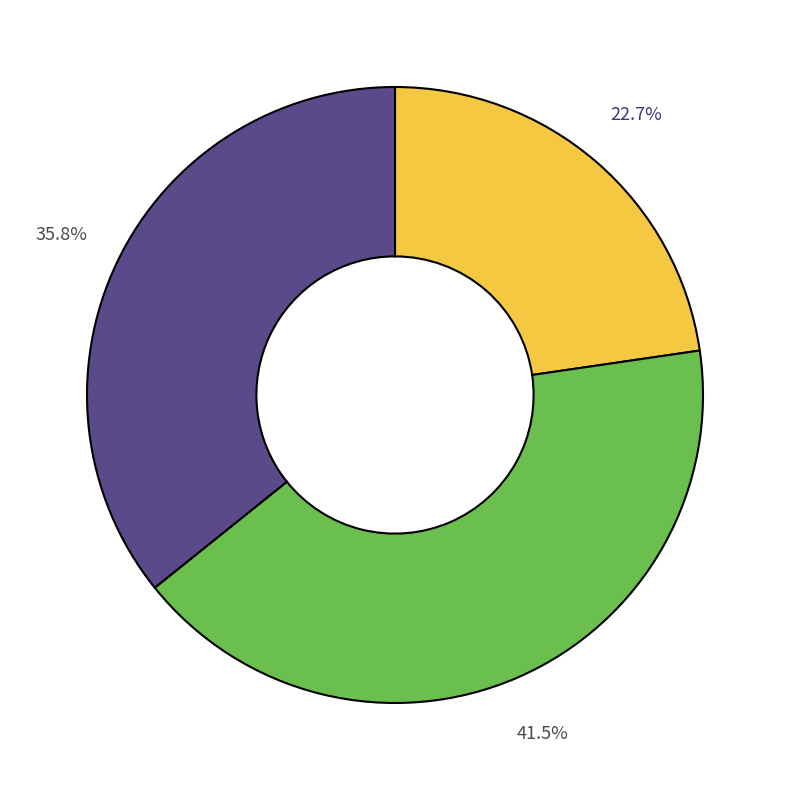

Is there a majority slice in this chart?

No